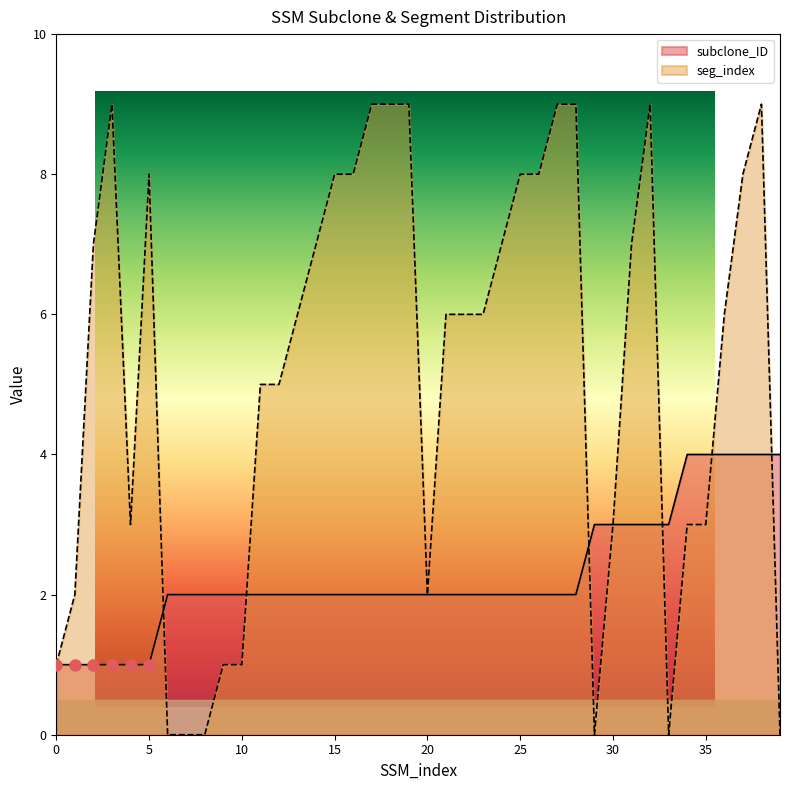

What is the sum of the subclone_ID values at 27 and 33?

5